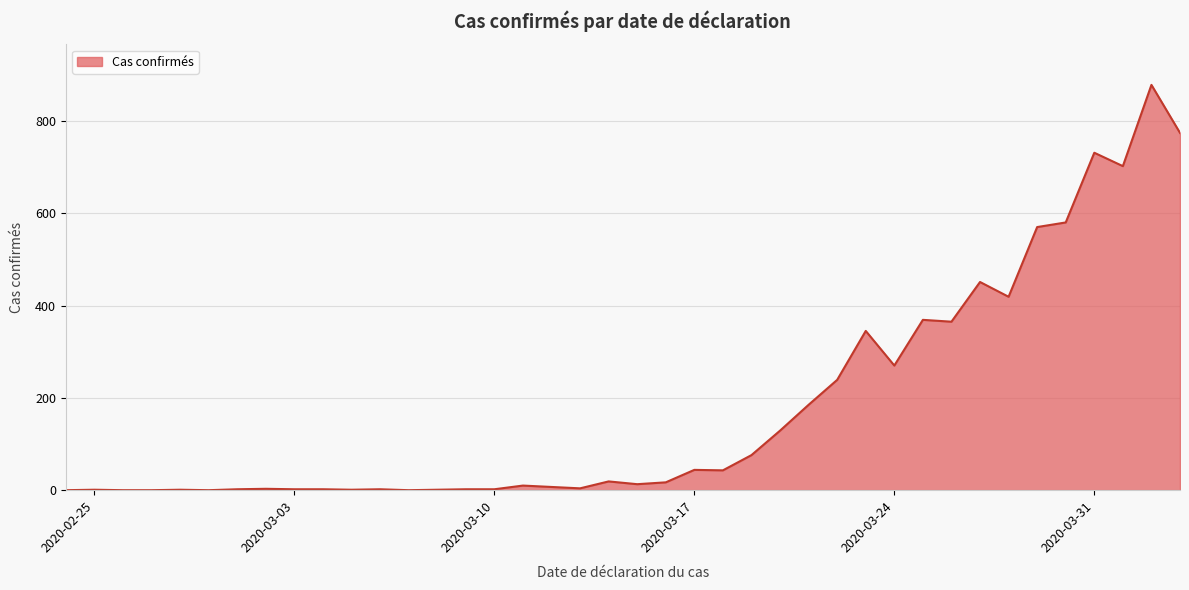

What is the greatest value displayed?

878